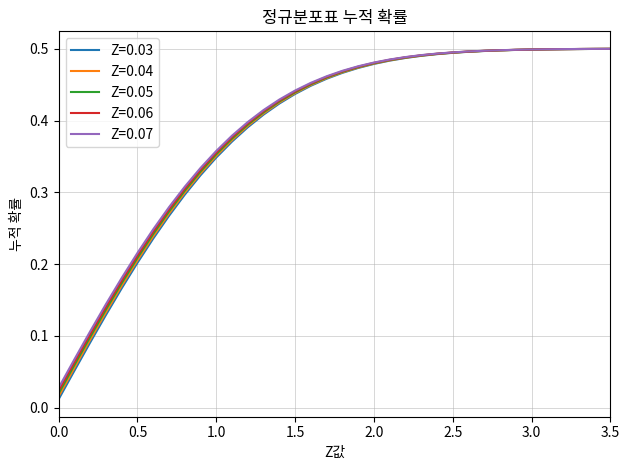

Which series has the largest range (max minus min)?

Z=0.03